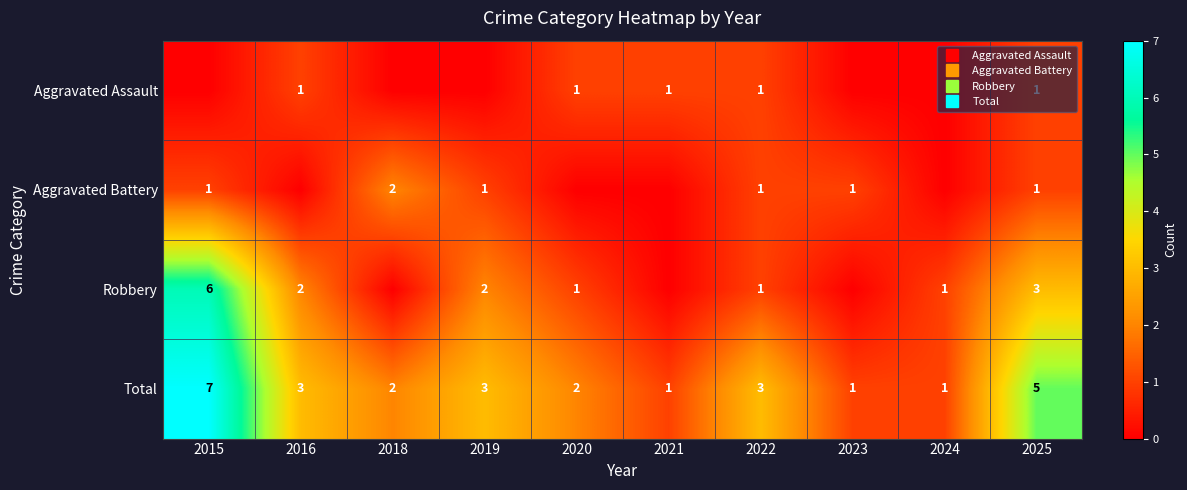

How many values in Aggravated Battery are above zero?

6